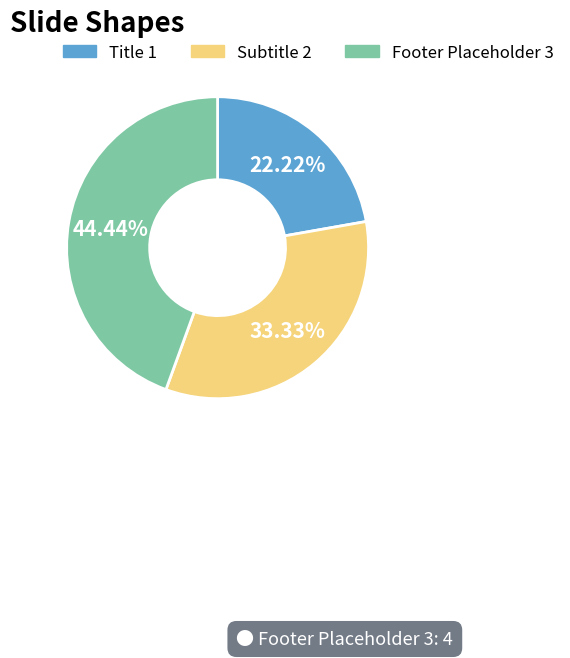

Is Subtitle 2 the majority of the pie?

No